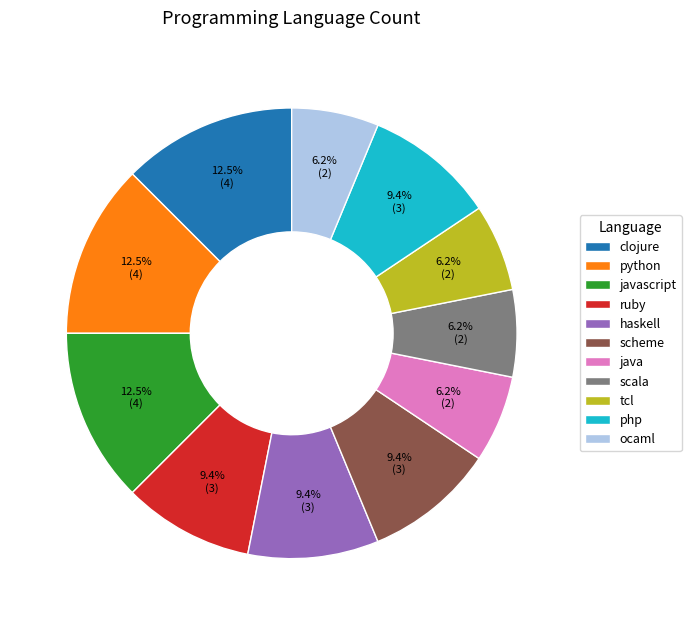

What is the total percentage of java and php?

15.6%